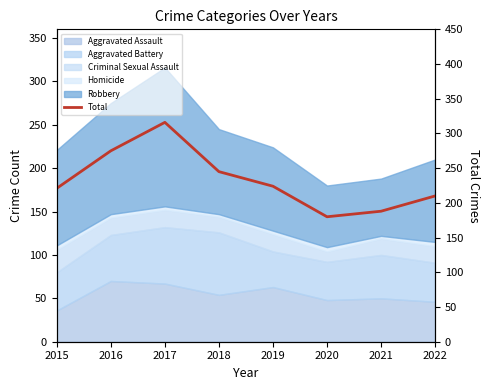

List the labels in order of value, largest first.

2017, 2016, 2018, 2019, 2015, 2022, 2021, 2020